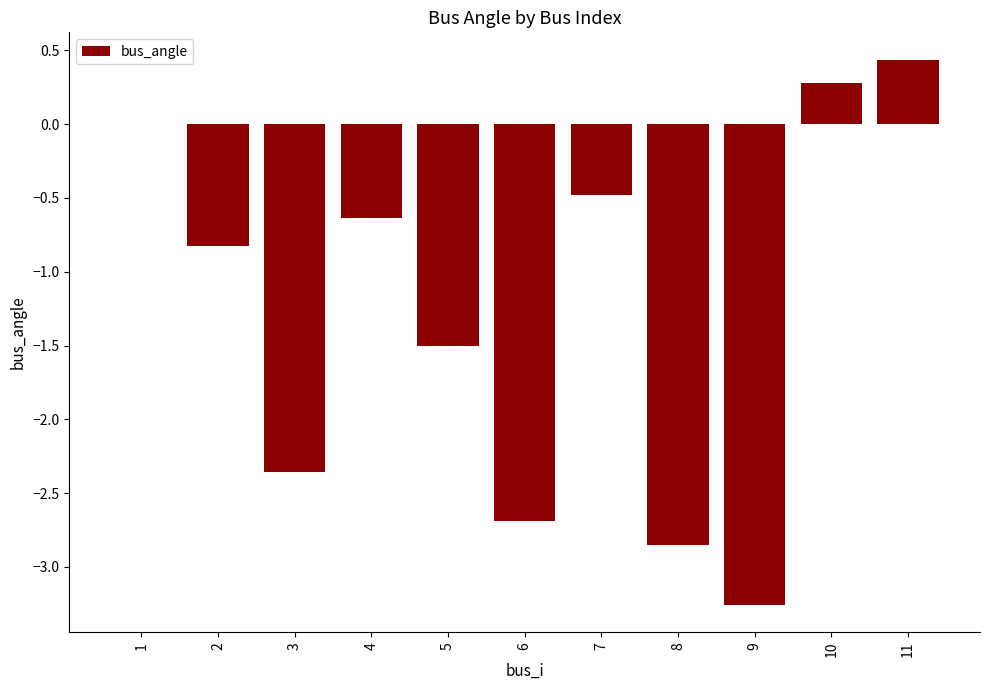

How many data points does each series have?

11